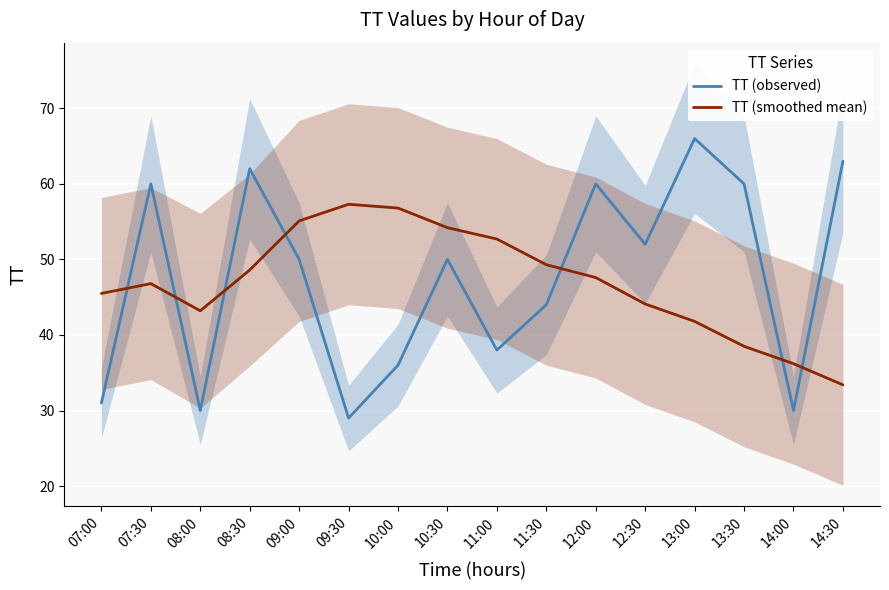

The TT (observed) series shows 11.7 at 08:00. True or false?

False